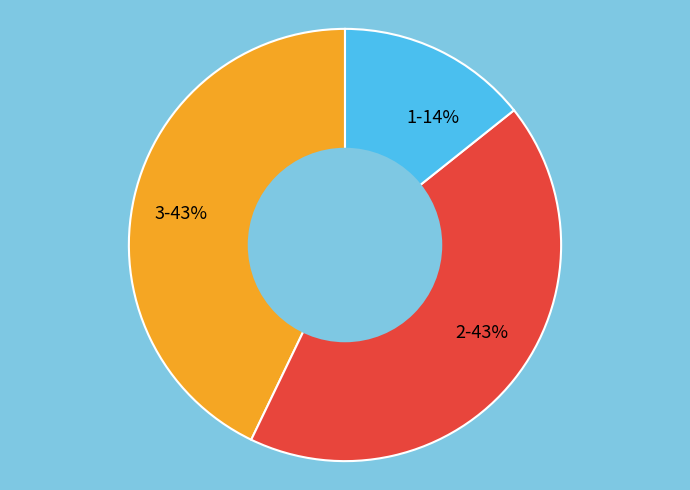

To the nearest percent, what is the difference between the largest and smallest slice percentages?

29%